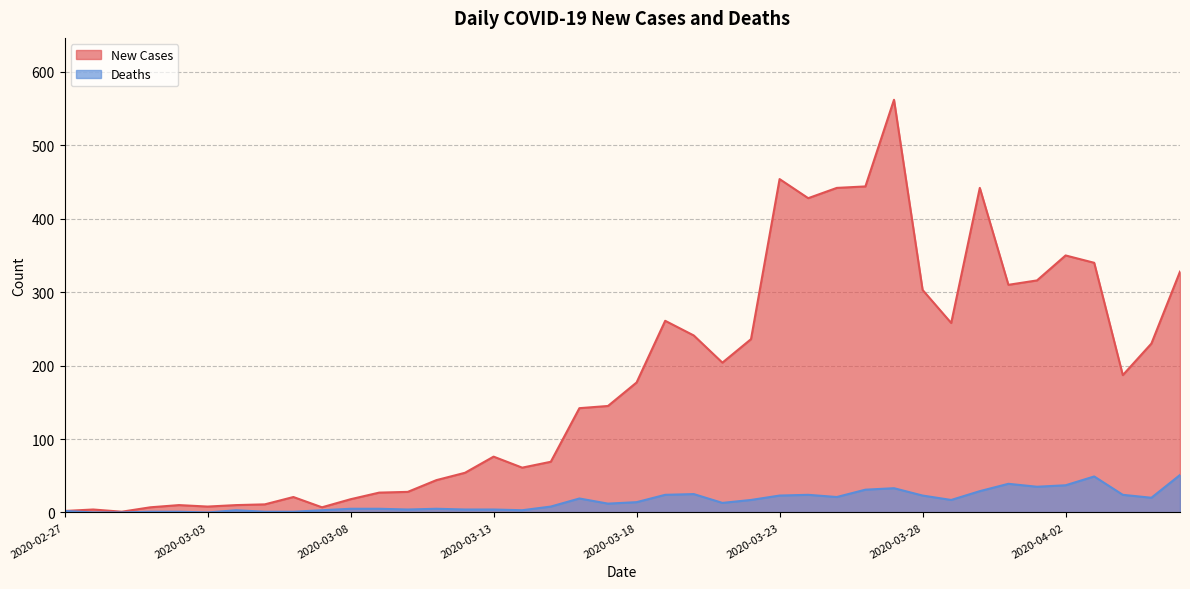

What is the label of the 11th point from the right?

2020-03-27